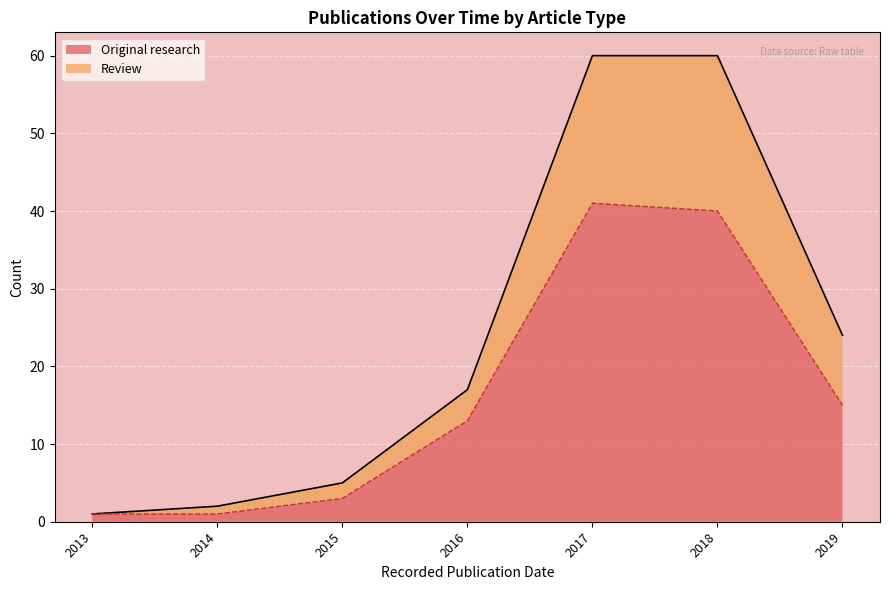

The Original research series shows 3 at 2015. True or false?

True